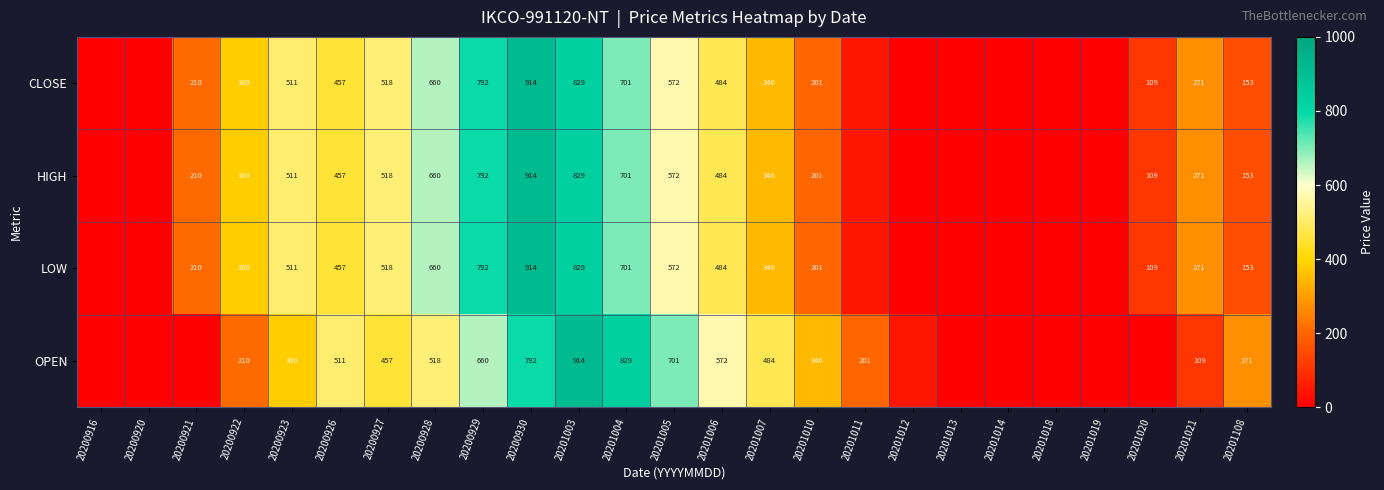

True or false: HIGH has a value of 221 at 20201005.

False